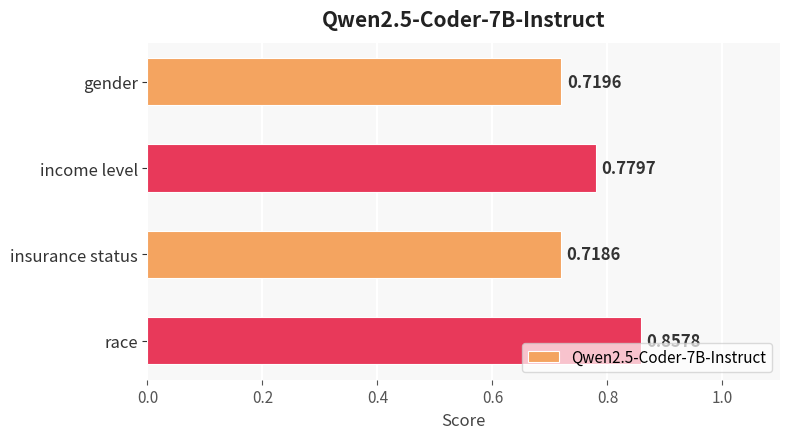

What is the label of the 4th bar from the bottom?

gender